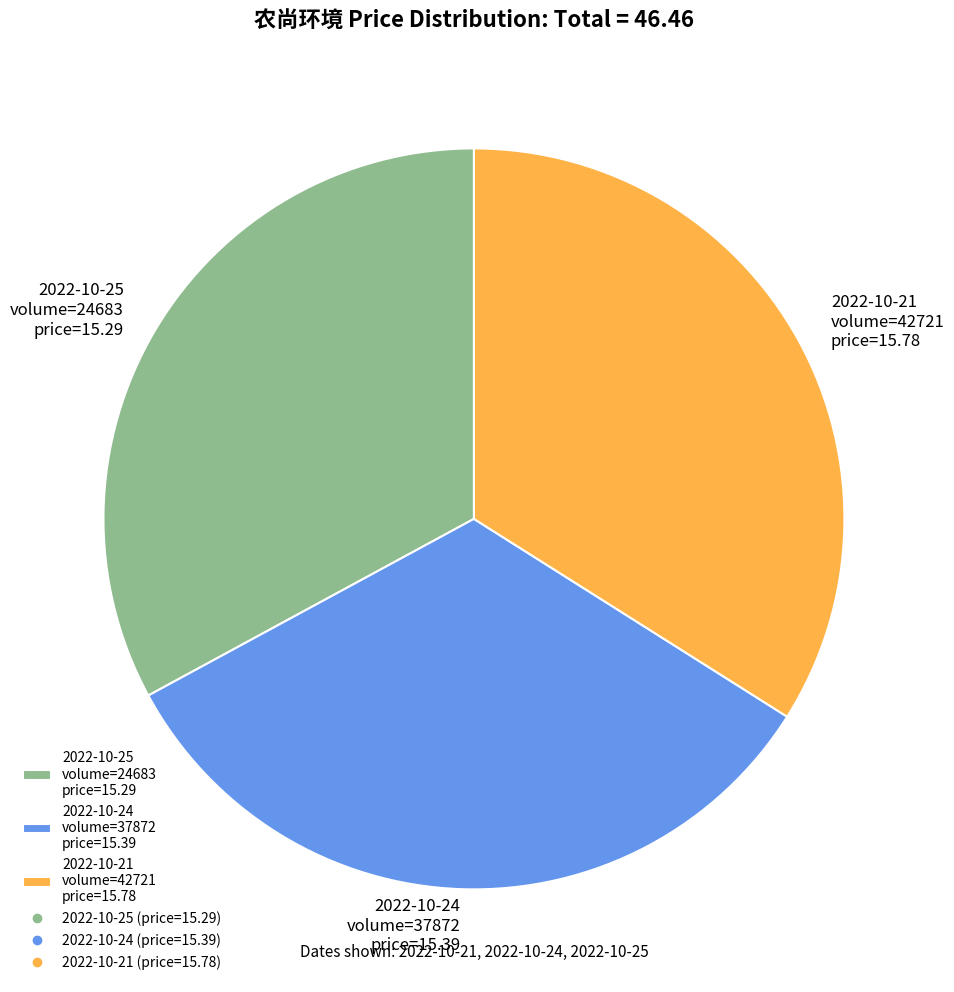

Which category has the biggest portion of the pie?

2022-10-21 volume=42721 price=15.78